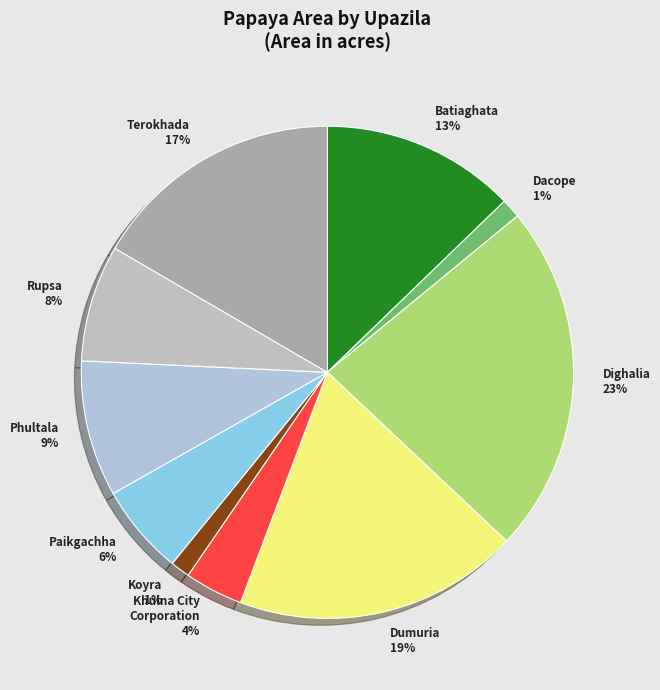

Is Rupsa the majority of the pie?

No